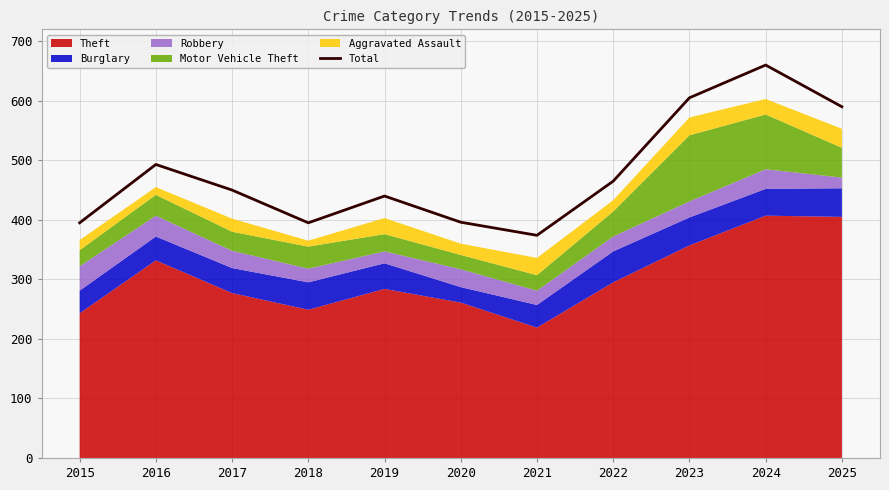

Which label corresponds to the largest value in the chart?

2024